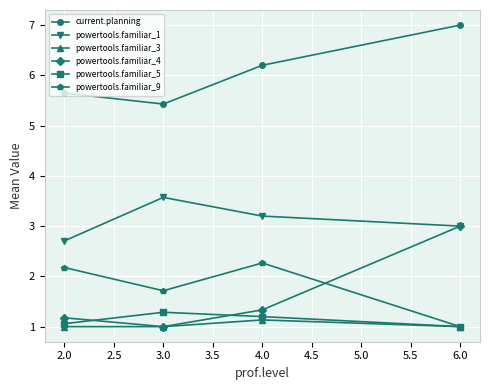

Is it true that powertools.familiar_3 equals 1.1 at 4.0?

True